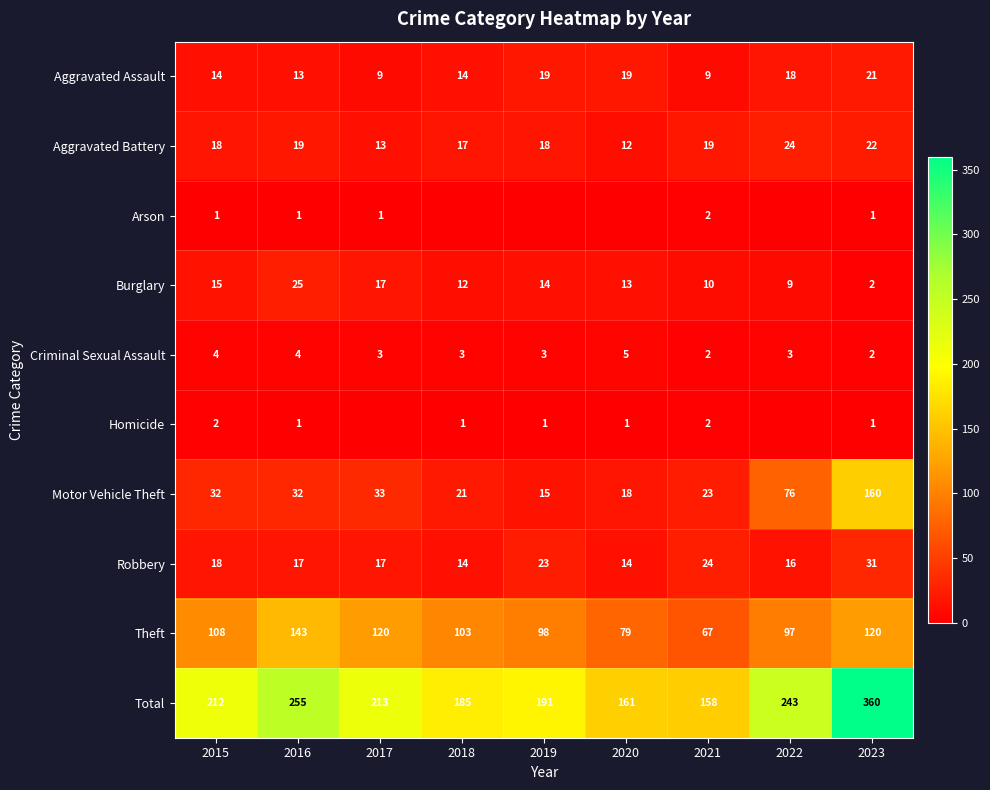

Count the number of categories in the chart.

9